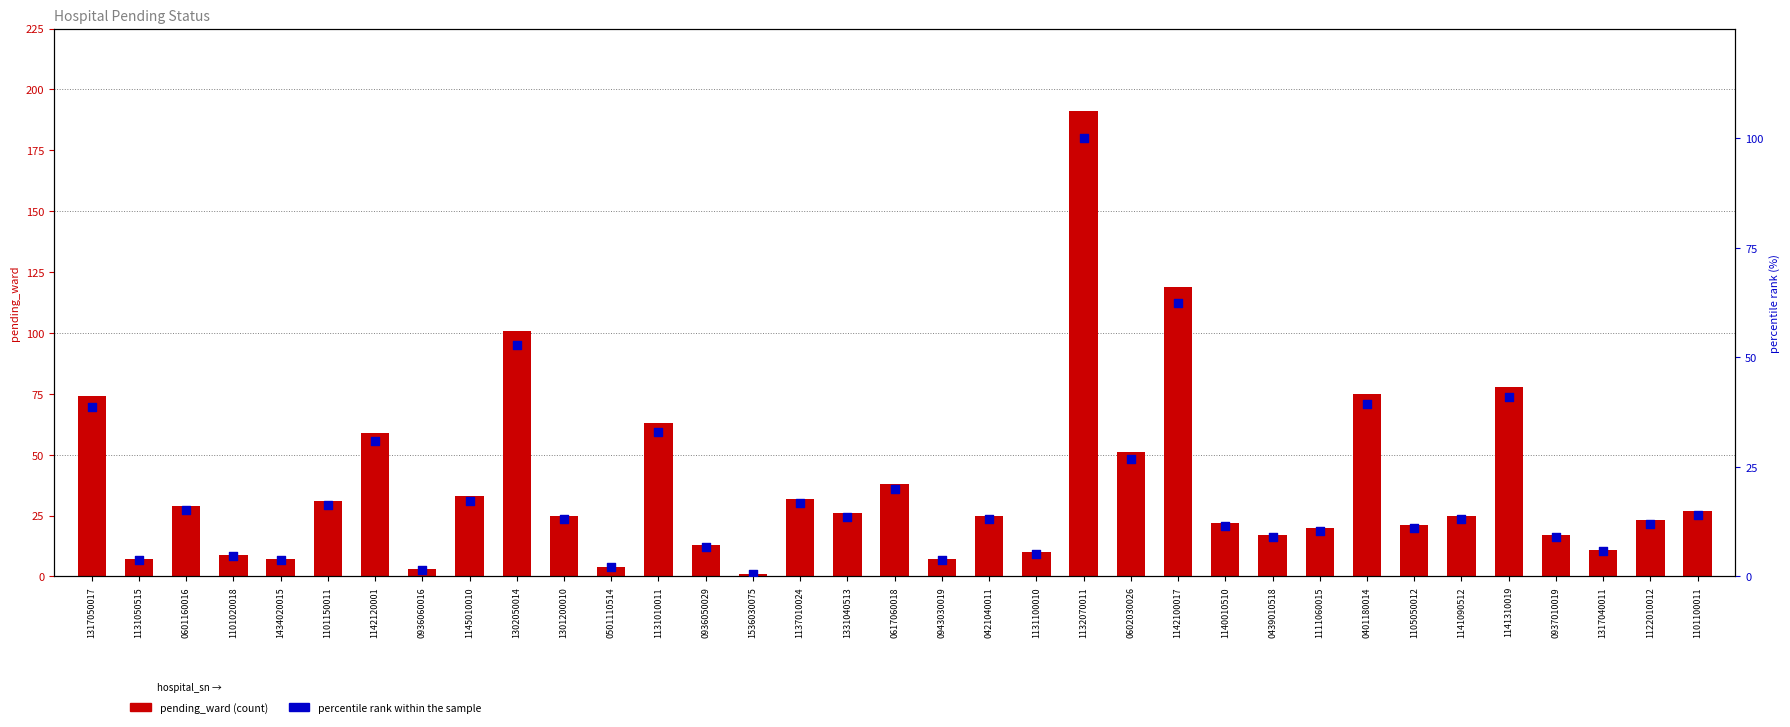

Which series has the largest total across all categories?

pending_ward